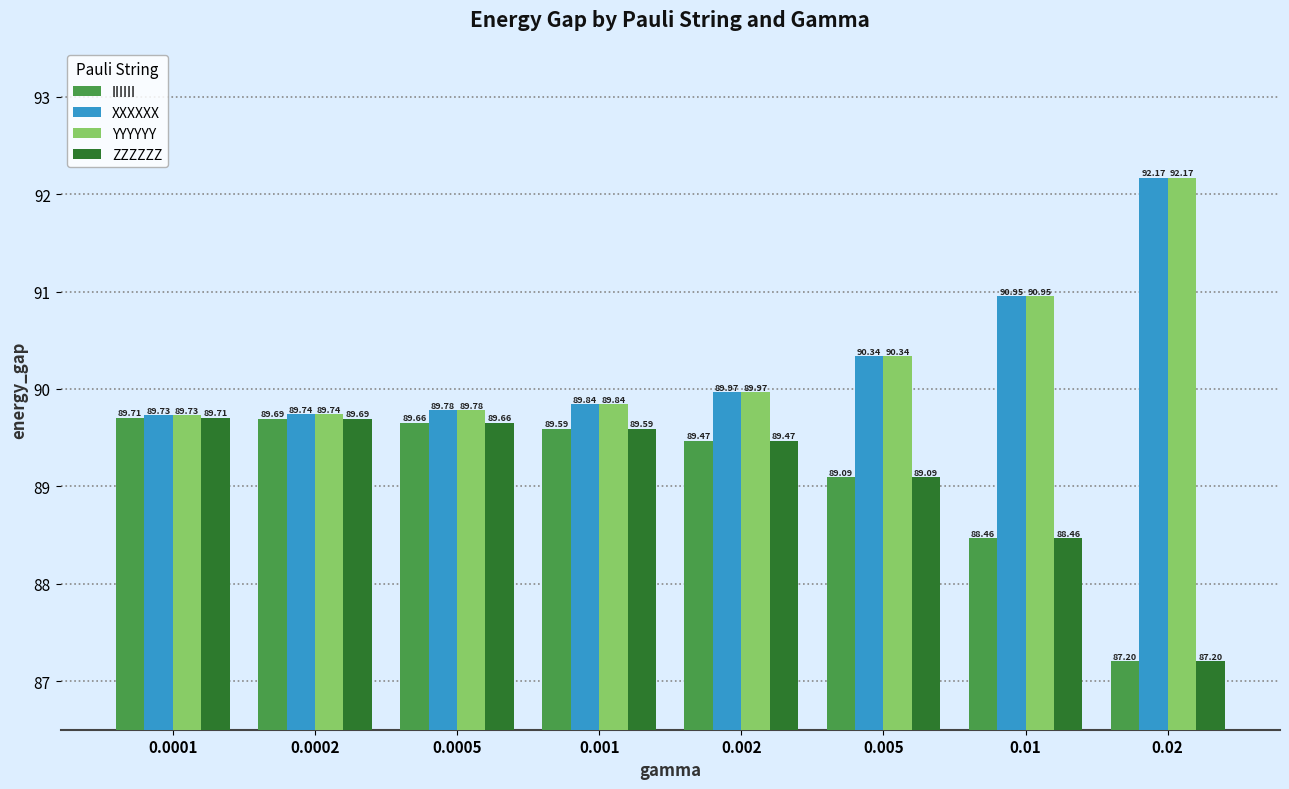

How many distinct data groups are displayed?

4